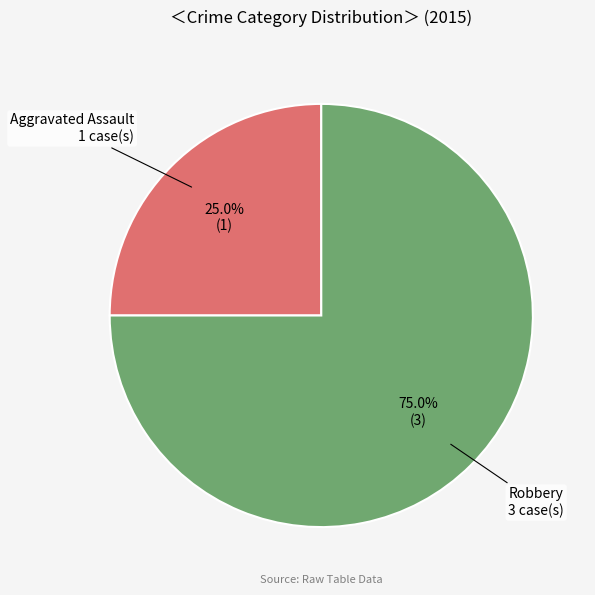

True or false: Aggravated Assault accounts for 35% of the total.

False